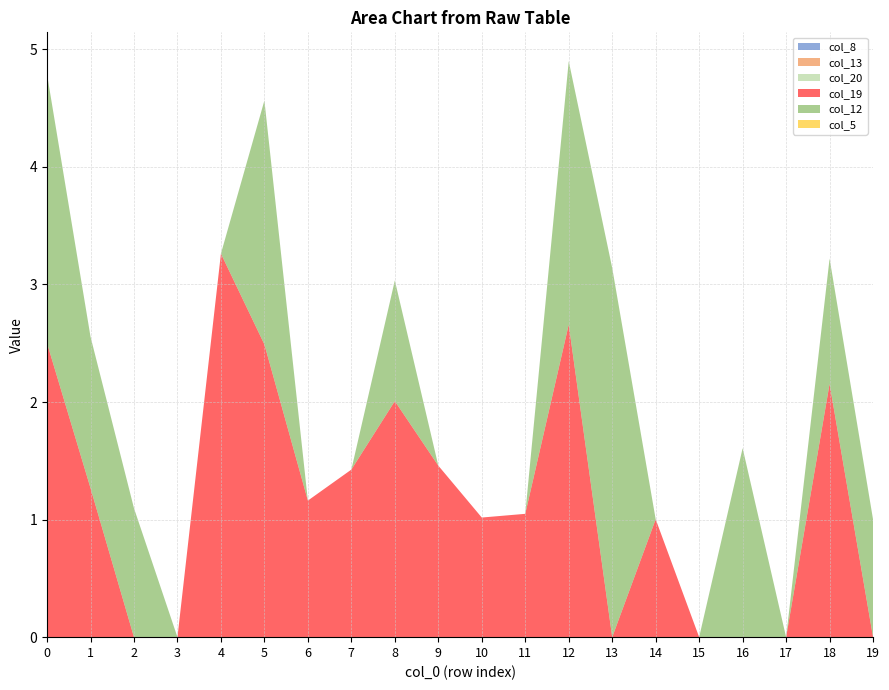

Reading left to right, list all the values displayed in this chart.

col_8: 0=0.0	1=0.0	2=0.0	3=0.0	4=0.0	5=0.0	6=0.0	7=0.0	8=0.0	9=0.0	10=0.0	11=0.0	12=0.0	13=0.0	14=0.0	15=0.0	16=0.0	17=0.0	18=0.0	19=0.0
col_13: 0=0.0	1=0.0	2=0.0	3=0.0	4=0.0	5=0.0	6=0.0	7=0.0	8=0.0	9=0.0	10=0.0	11=0.0	12=0.0	13=0.0	14=0.0	15=0.0	16=0.0	17=0.0	18=0.0	19=0.0
col_20: 0=0.0	1=0.0	2=0.0	3=0.0	4=0.0	5=0.0	6=0.0	7=0.0	8=0.0	9=0.0	10=0.0	11=0.0	12=0.0	13=0.0	14=0.0	15=0.0	16=0.0	17=0.0	18=0.0	19=0.0
col_19: 0=2.5	1=1.3	2=0.0	3=0.0	4=3.3	5=2.5	6=1.2	7=1.4	8=2.0	9=1.5	10=1.0	11=1.0	12=2.7	13=0.0	14=1.0	15=0.0	16=0.0	17=0.0	18=2.2	19=0.0
col_12: 0=2.3	1=1.3	2=1.1	3=0.0	4=0.0	5=2.1	6=0.0	7=0.0	8=1.0	9=0.0	10=0.0	11=0.0	12=2.2	13=3.1	14=0.0	15=0.0	16=1.6	17=0.0	18=1.1	19=1.0
col_5: 0=0.0	1=0.0	2=0.0	3=0.0	4=0.0	5=0.0	6=0.0	7=0.0	8=0.0	9=0.0	10=0.0	11=0.0	12=0.0	13=0.0	14=0.0	15=0.0	16=0.0	17=0.0	18=0.0	19=0.0